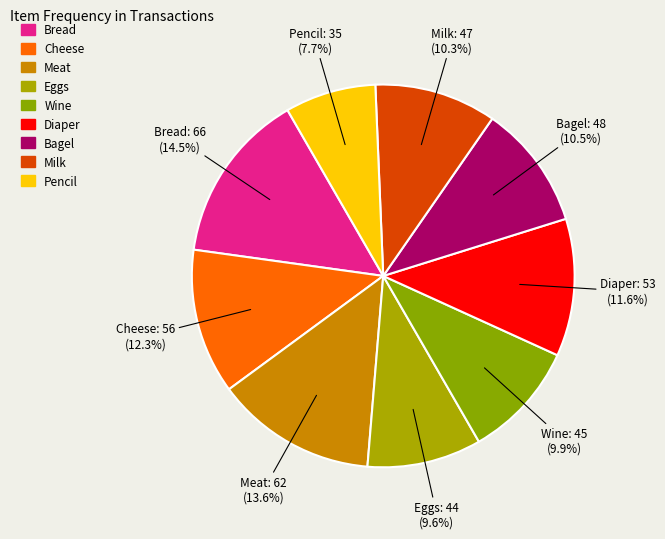

What percentage is NOT represented by Pencil?

92.3%